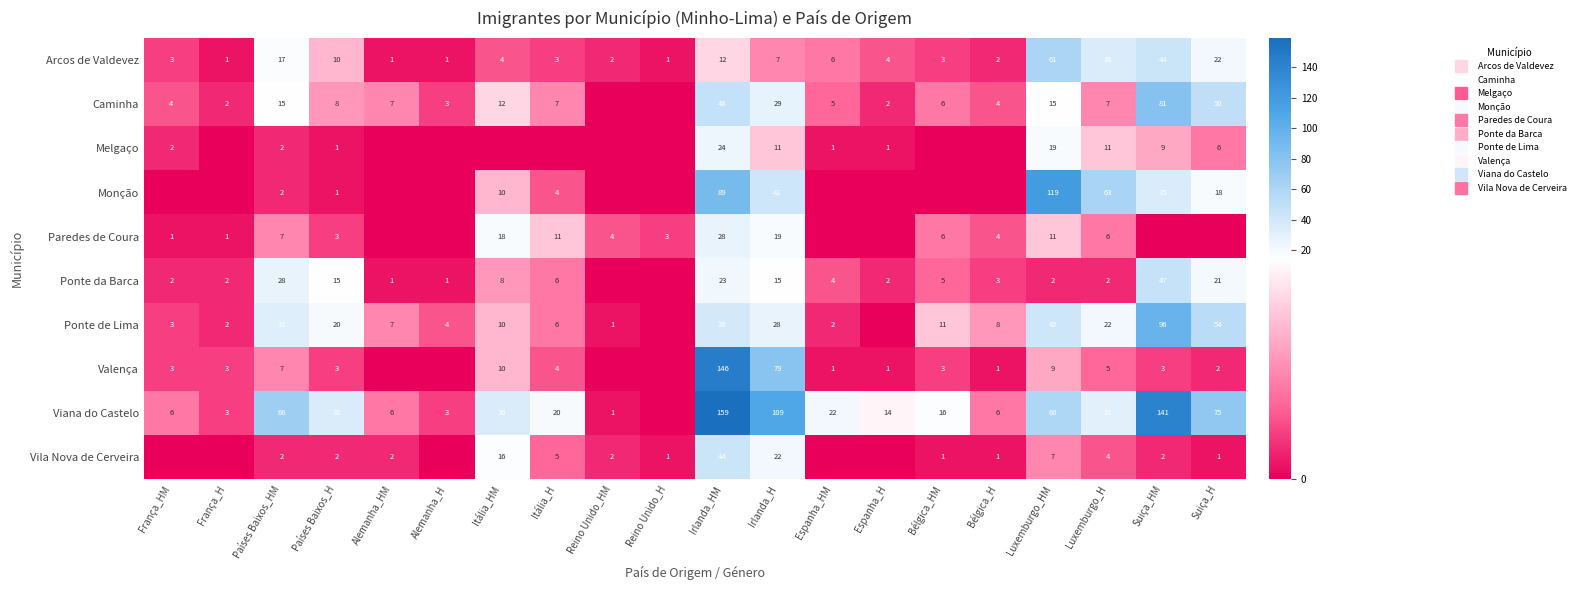

Which series has the largest range (max minus min)?

Viana do Castelo